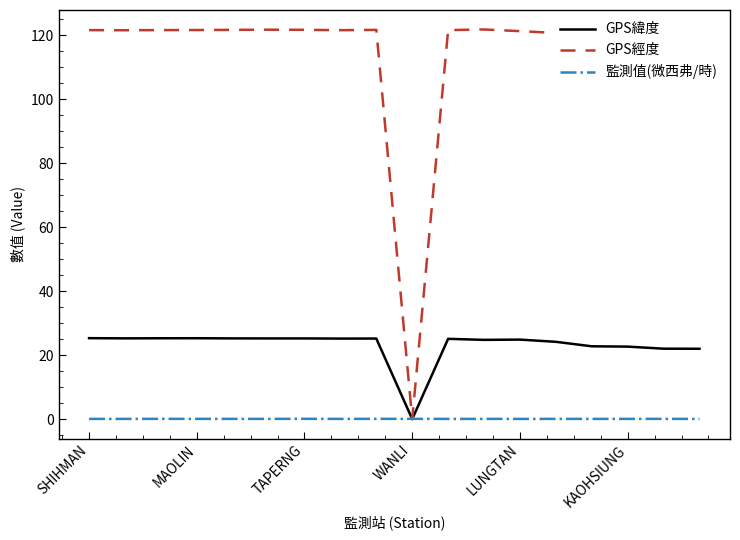

Which series has the widest spread of values?

GPS經度